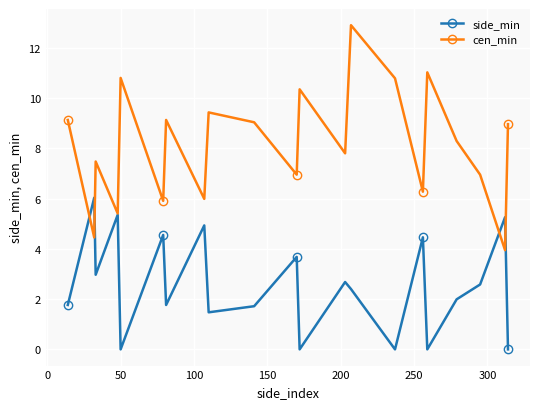

Is this an area chart (filled region under the line)?

No